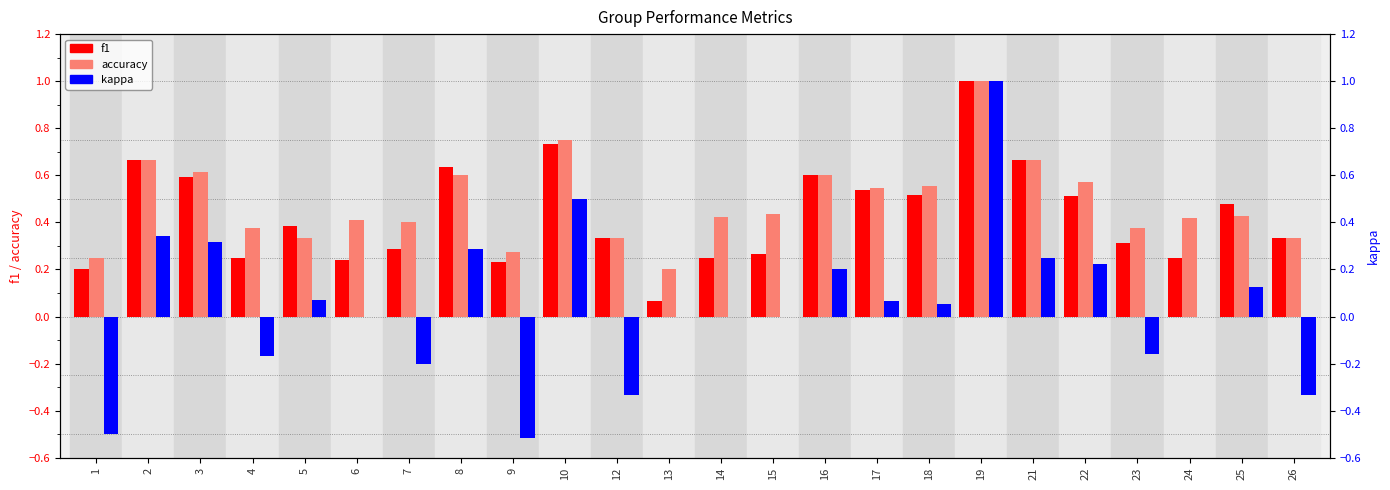

List the series in order of their peak value, highest first.

f1, accuracy, kappa